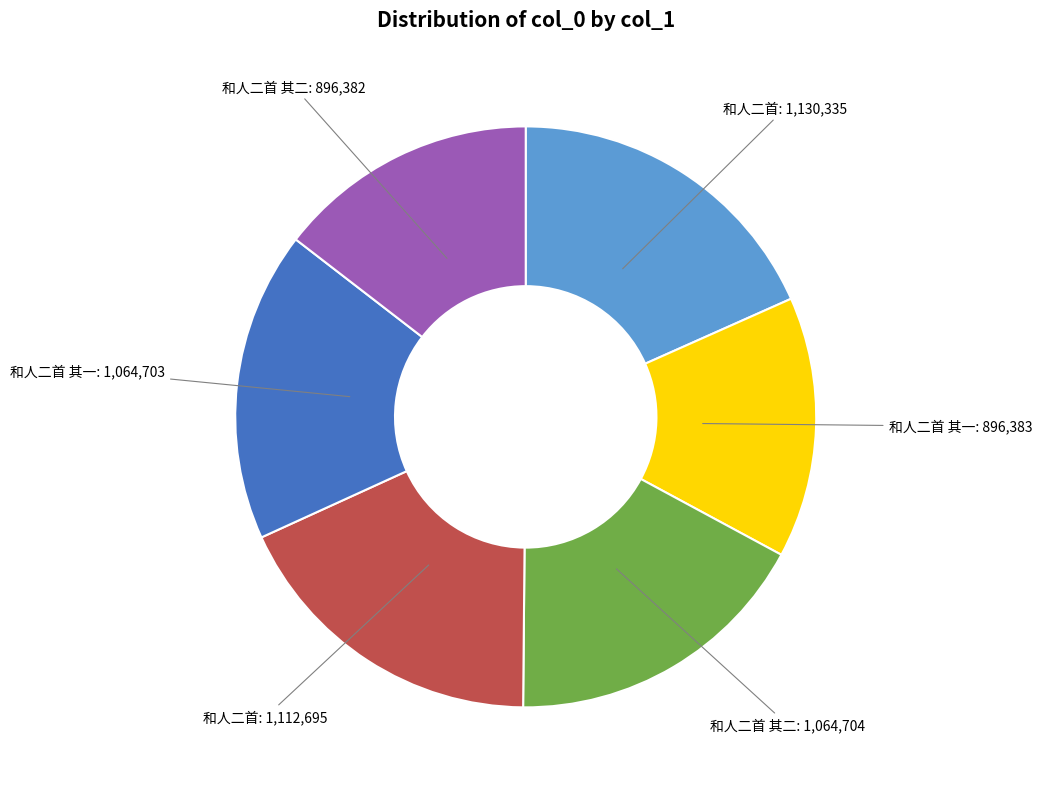

Is there a majority slice in this chart?

No